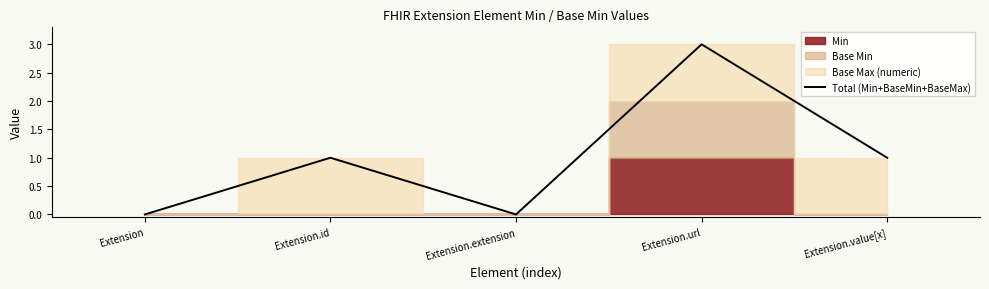

What is the label of the 1st point from the left?

Extension